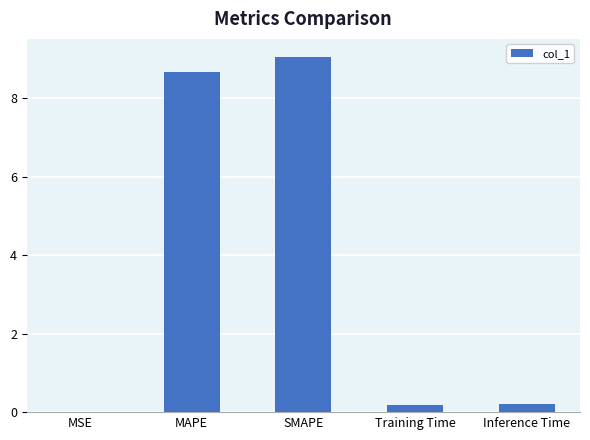

Are the bars horizontal?

No